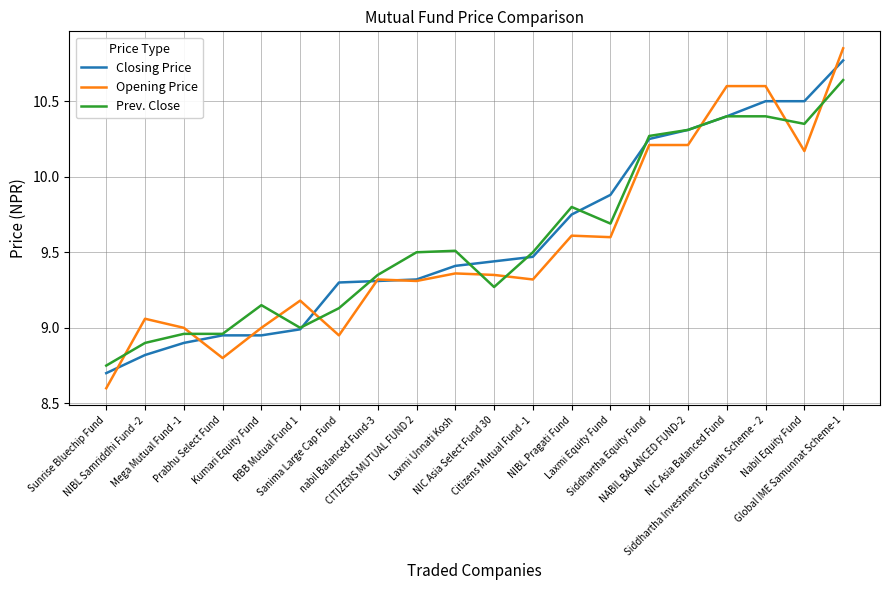

True or false: Opening Price and Prev. Close cross at least once.

True